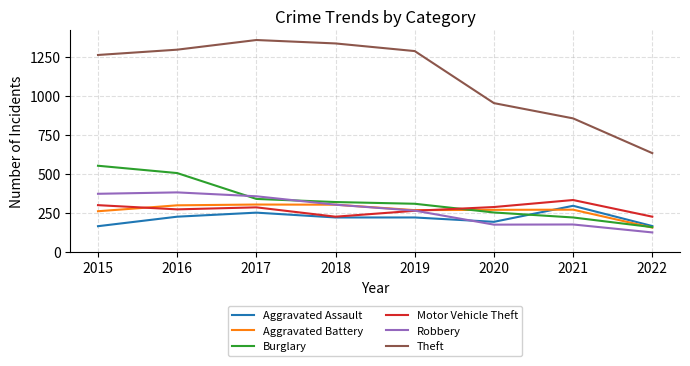

Count the Aggravated Assault values in the range 192 to 251.

5